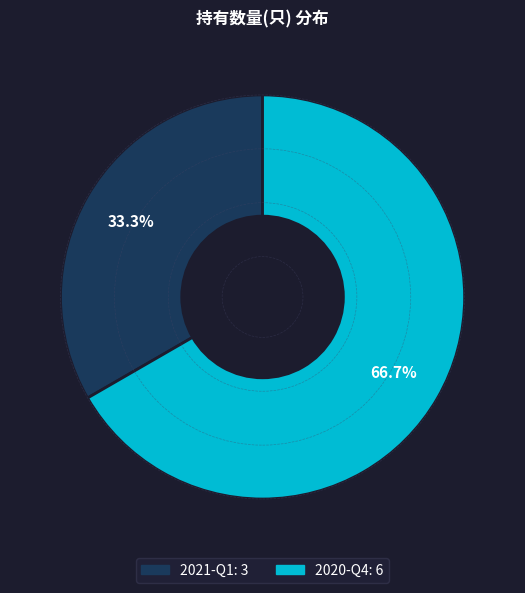

Does 2021-Q1 account for over 50% of the chart?

No